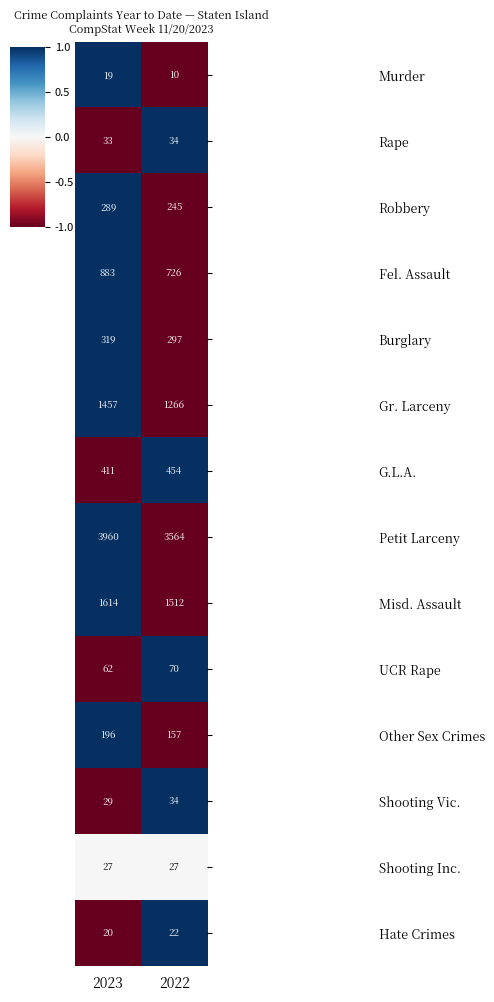

Rank the categories by G.L.A. value from highest to lowest.

2022, 2023